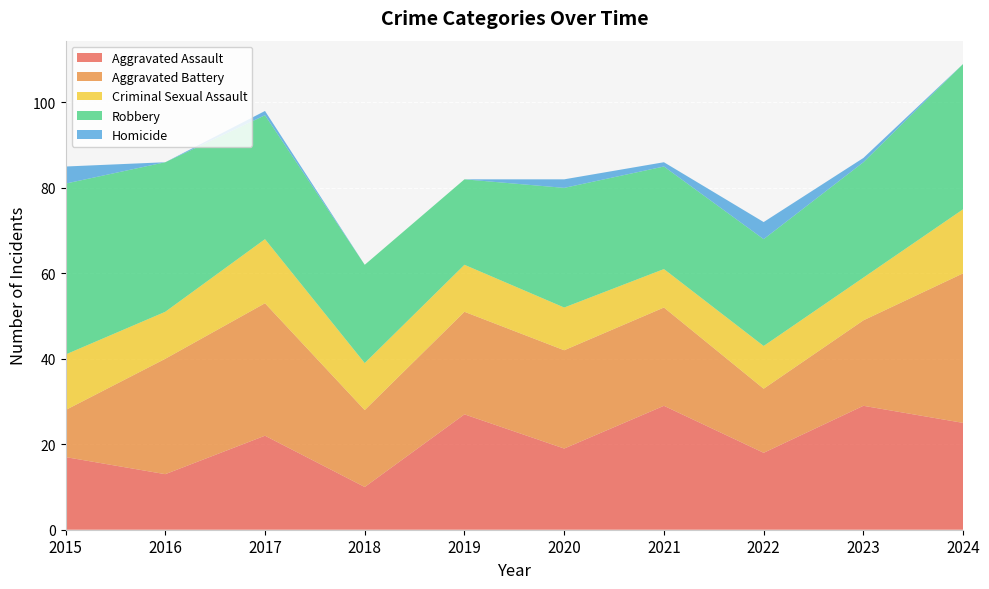

Reading left to right, list all the values displayed in this chart.

Aggravated Assault: 17	13	22	10	27	19	29	18	29	25
Aggravated Battery: 11	27	31	18	24	23	23	15	20	35
Criminal Sexual Assault: 13	11	15	11	11	10	9	10	10	15
Robbery: 40	35	29	23	20	28	24	25	27	34
Homicide: 4	0	1	0	0	2	1	4	1	0